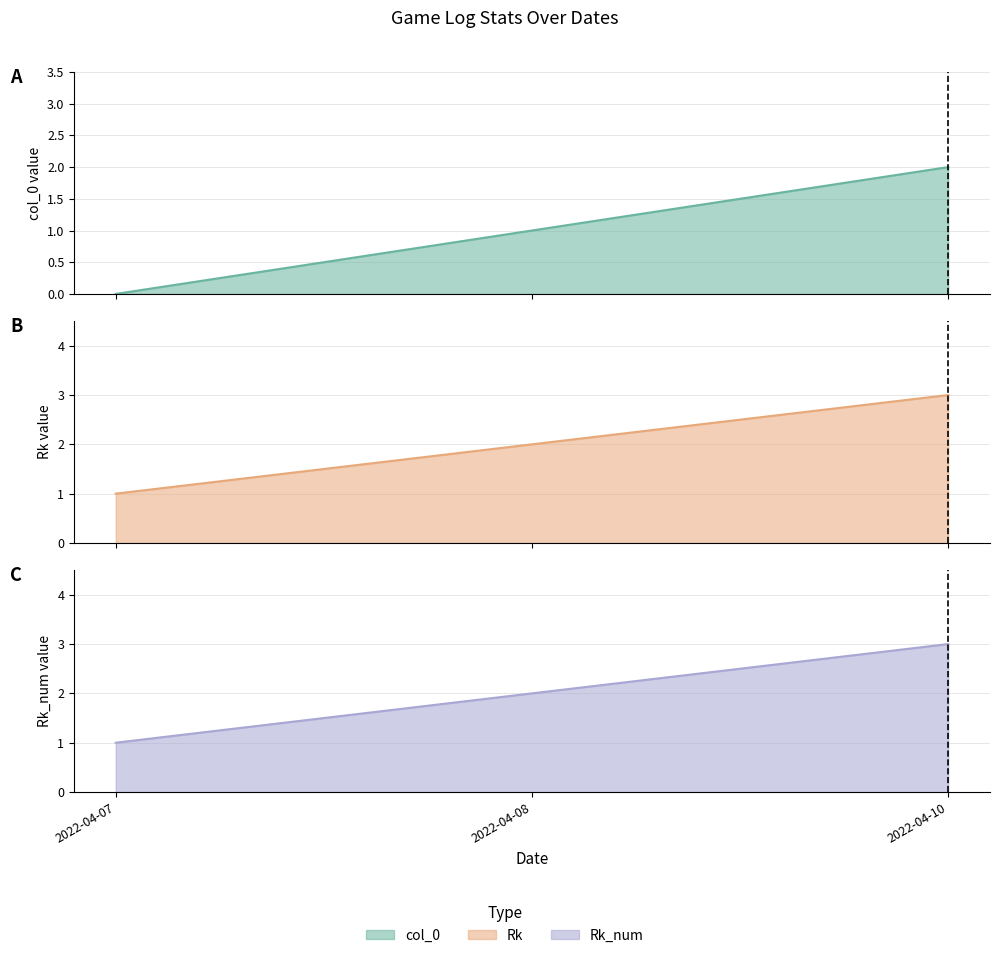

Where is col_0 line nearest to the value 1?

2022-04-08